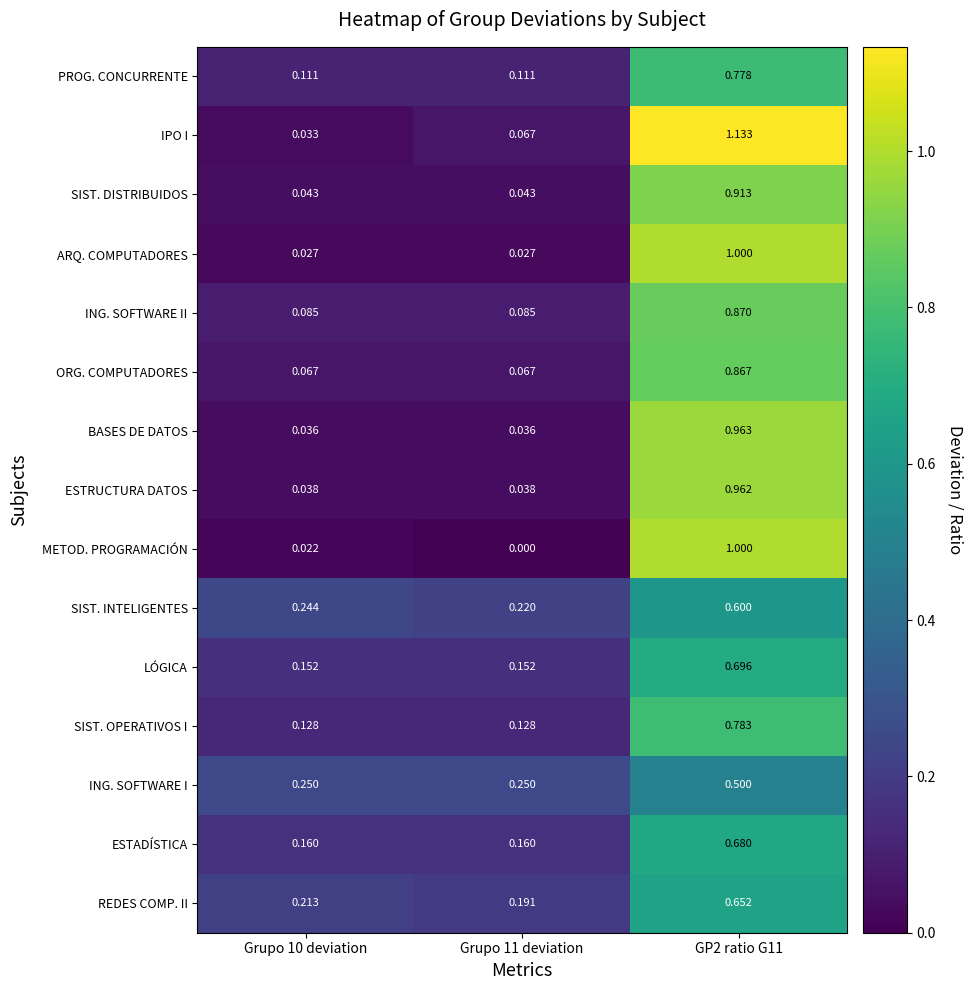

Is the value of PROG. CONCURRENTE at Grupo 10 deviation greater than the value of REDES COMP. II at Grupo 10 deviation?

No